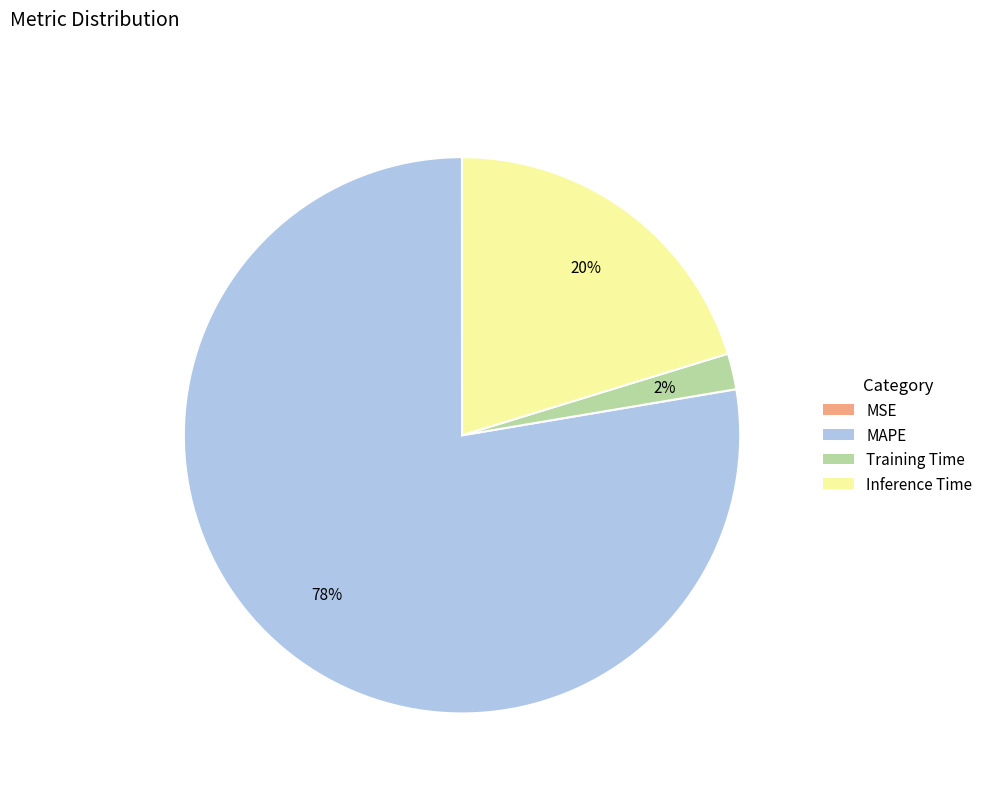

Is it true that Inference Time is 12% of the pie?

False